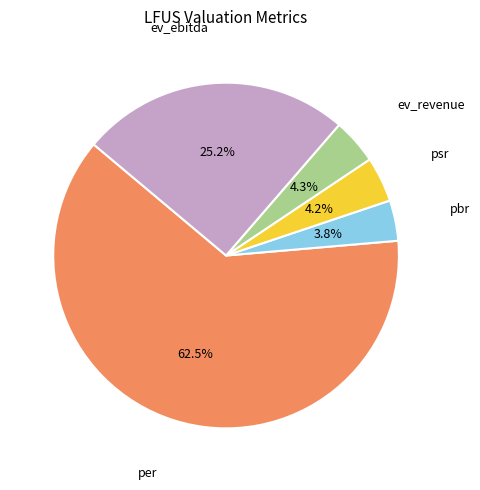

How many segments does this pie chart have?

5